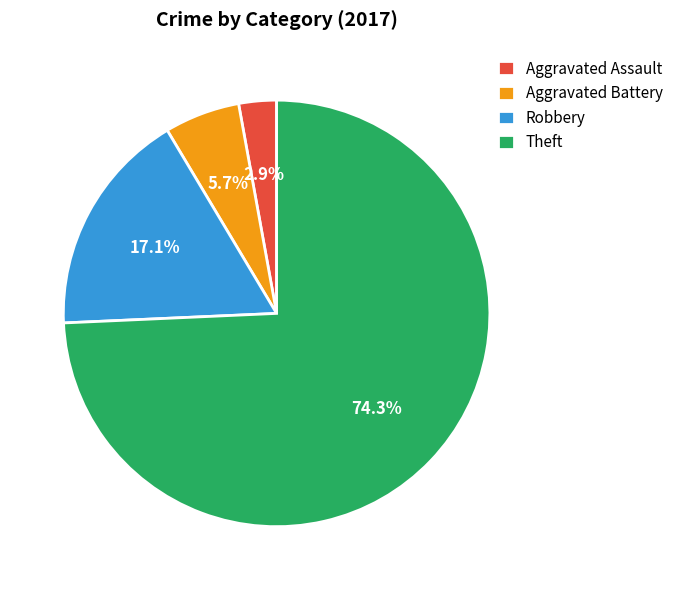

What is the smallest slice in the pie chart?

Aggravated Assault